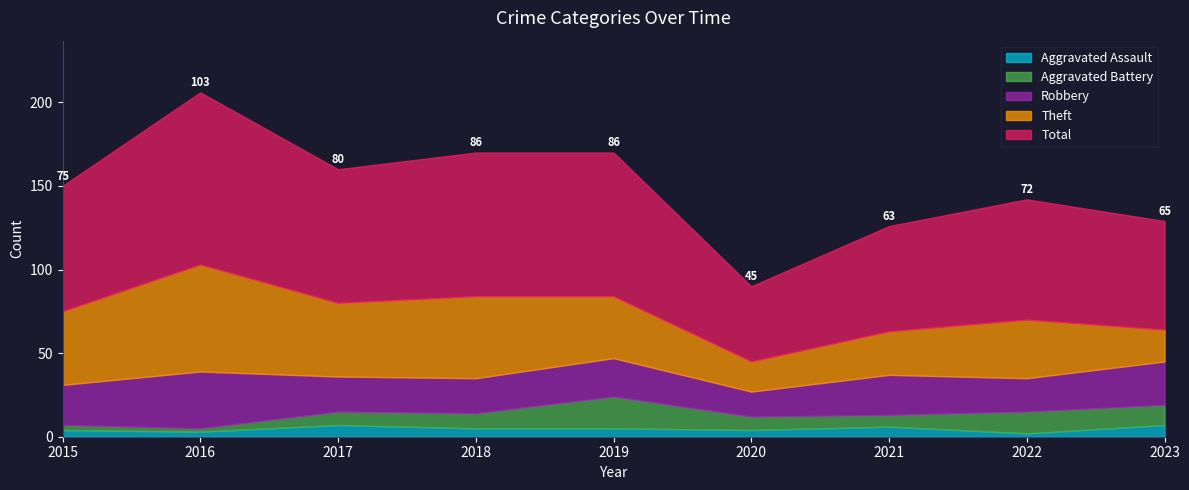

What is the value of the Theft point at the 5th from the left?

37